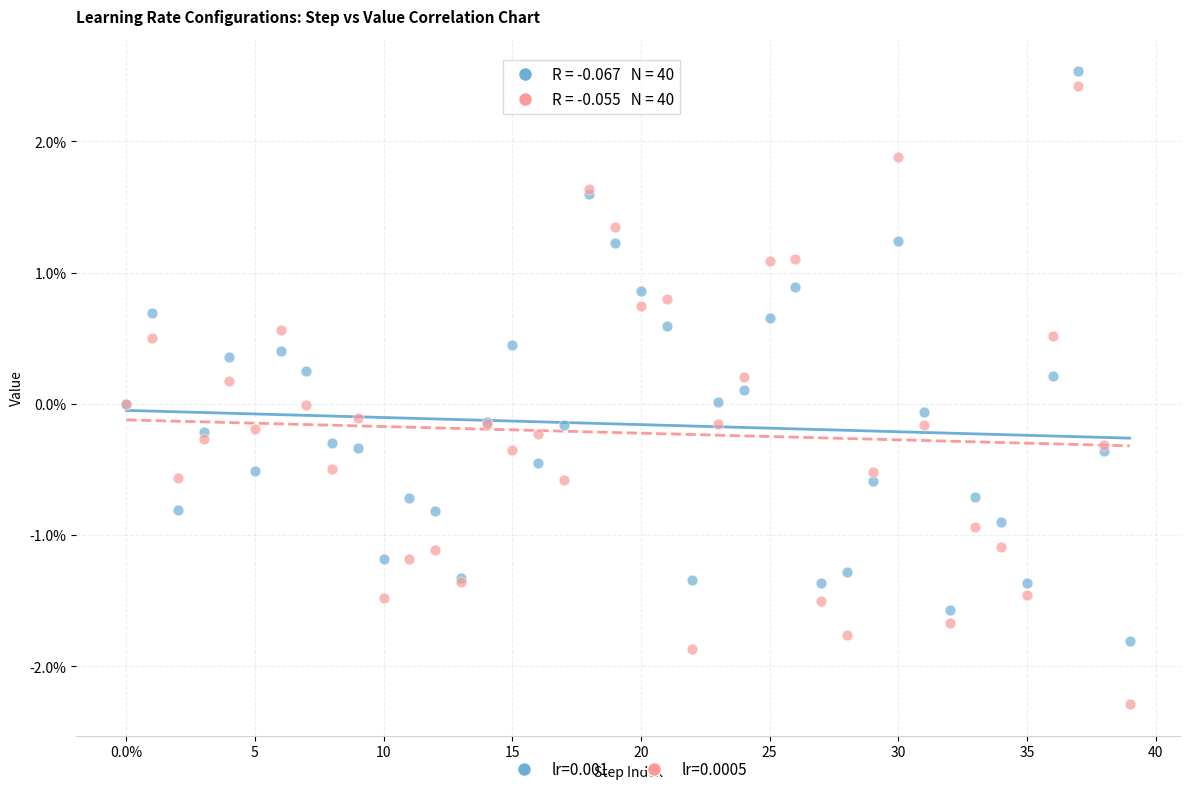

What are all the series names shown in the legend?

lr=0.001, lr=0.0005